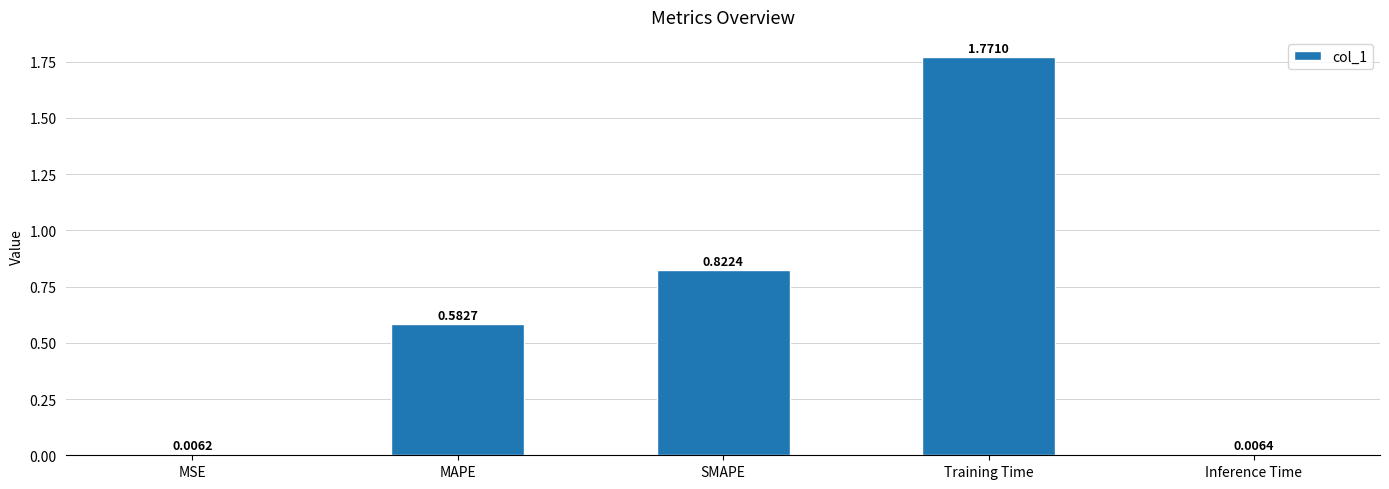

What is the sum of all values?

3.2